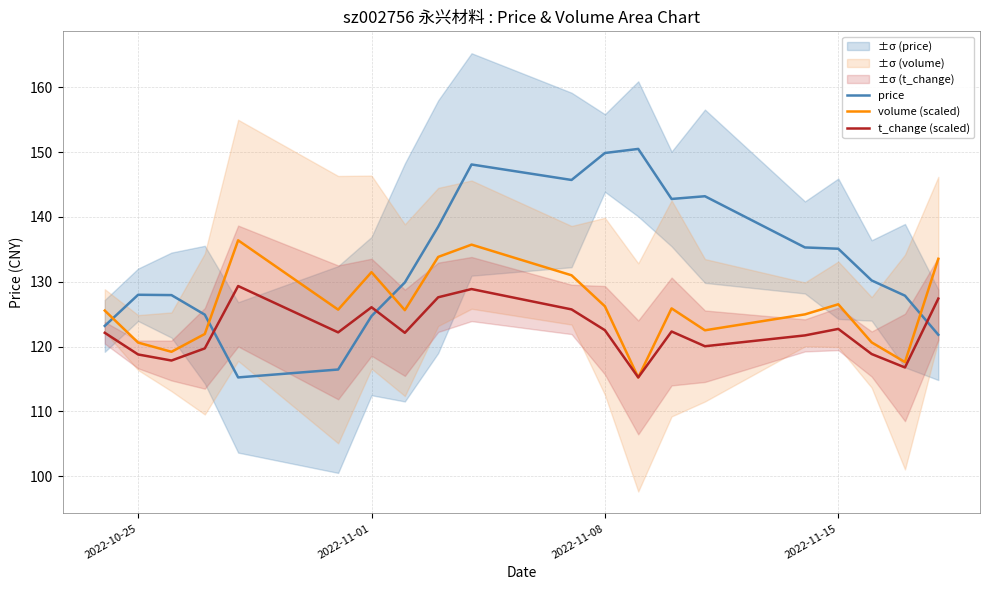

What is the sum of all price values?

2659.4